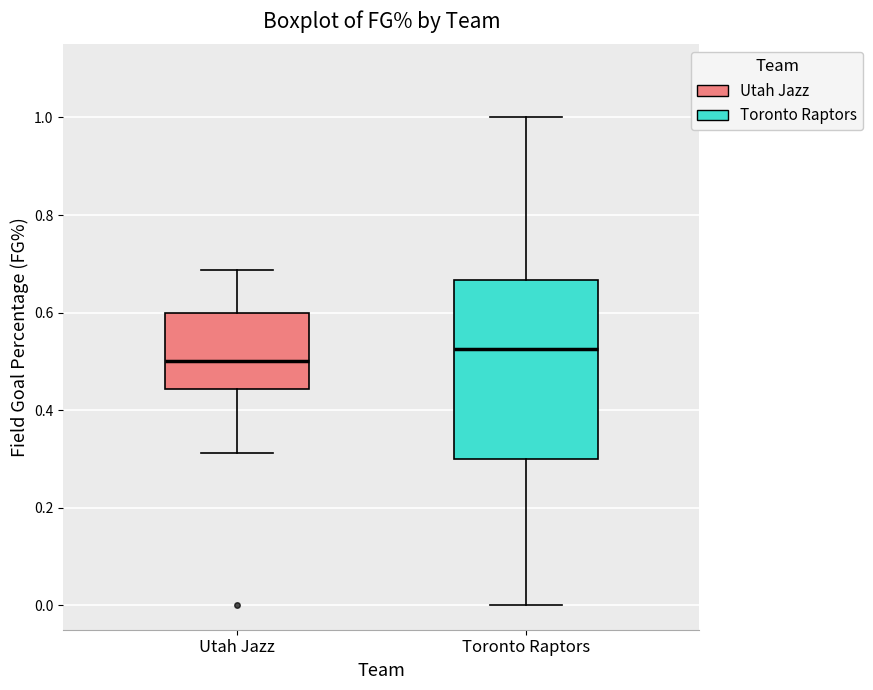

Where does the lower whisker of the box for Utah Jazz end on the y-axis? The values are not printed on the chart, so give them approximately, as read against the axis.

0.32